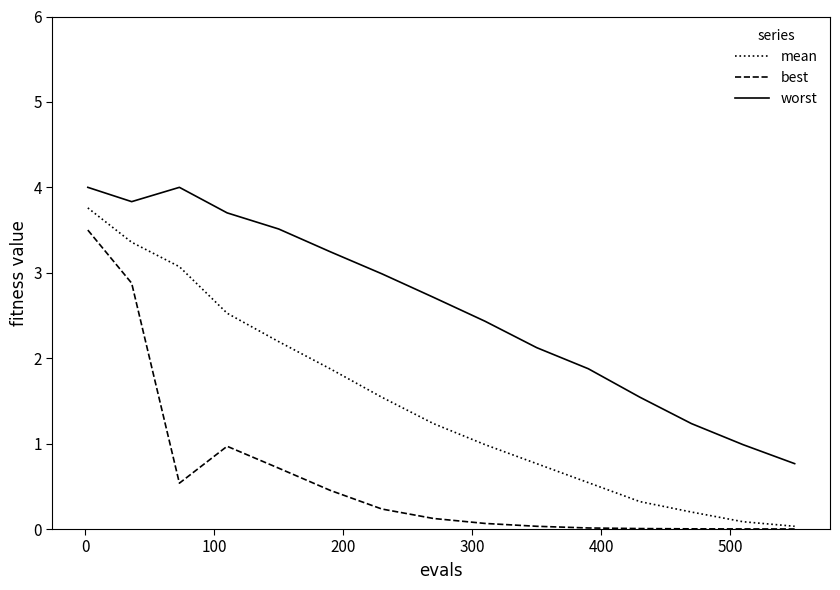

Which series has the largest total across all categories?

worst